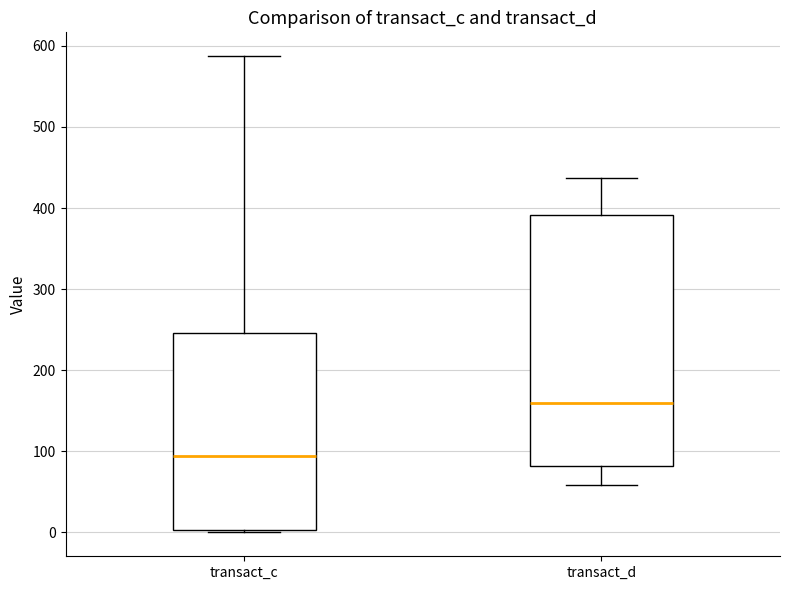

Reading left to right, read every box against the y-axis: the position of its median line, the range the box covers, and the ends of its whiskers. The values are not printed on the chart, so give them approximately, as read against the axis.

transact_c: median 90, box 0 to 250, whiskers 0 to 590
transact_d: median 160, box 80 to 390, whiskers 60 to 440